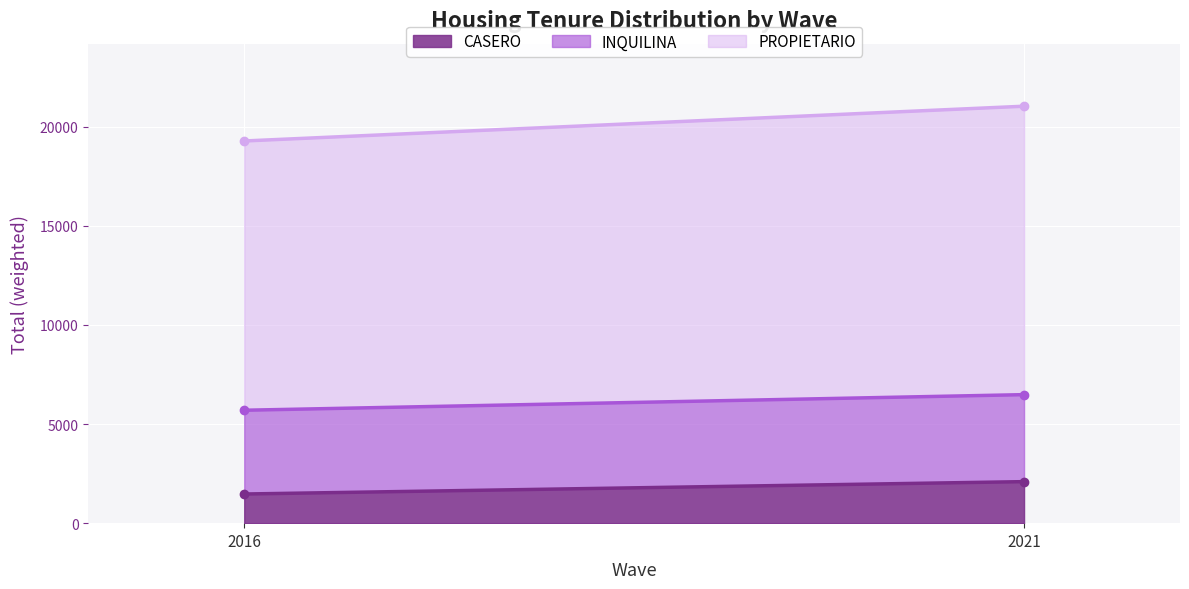

How many series are shown in this chart?

3